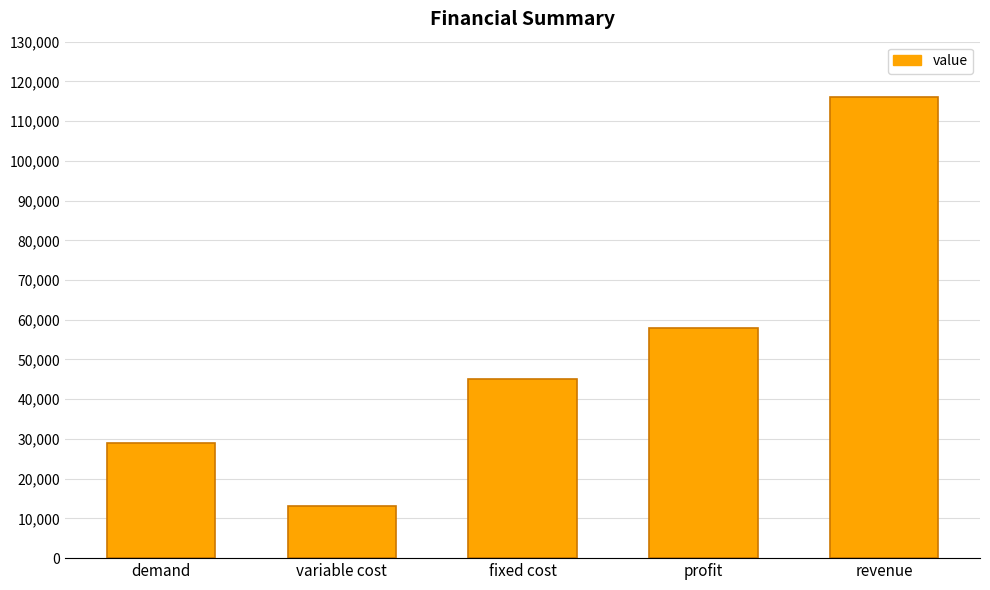

How many categories are shown in the chart?

5